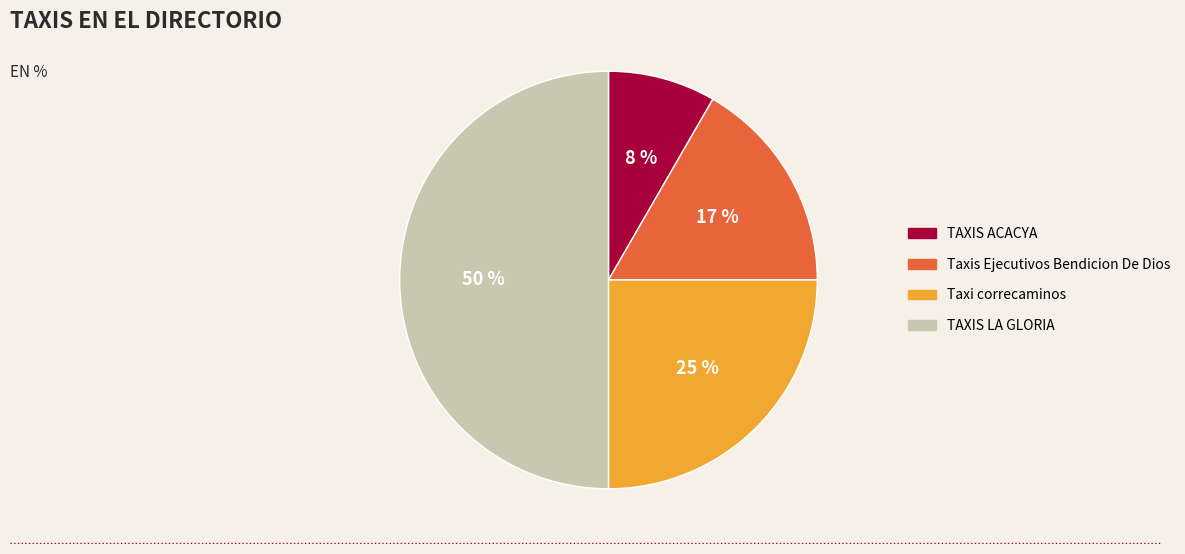

Is it true that TAXIS LA GLORIA is 56% of the pie?

False